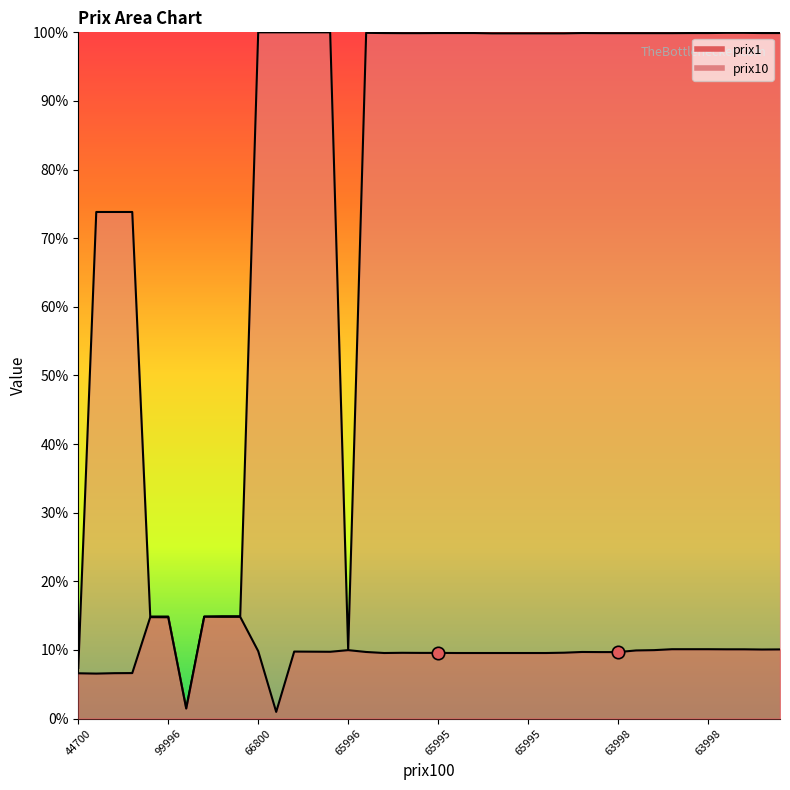

Which series has the widest spread of Y values?

prix10